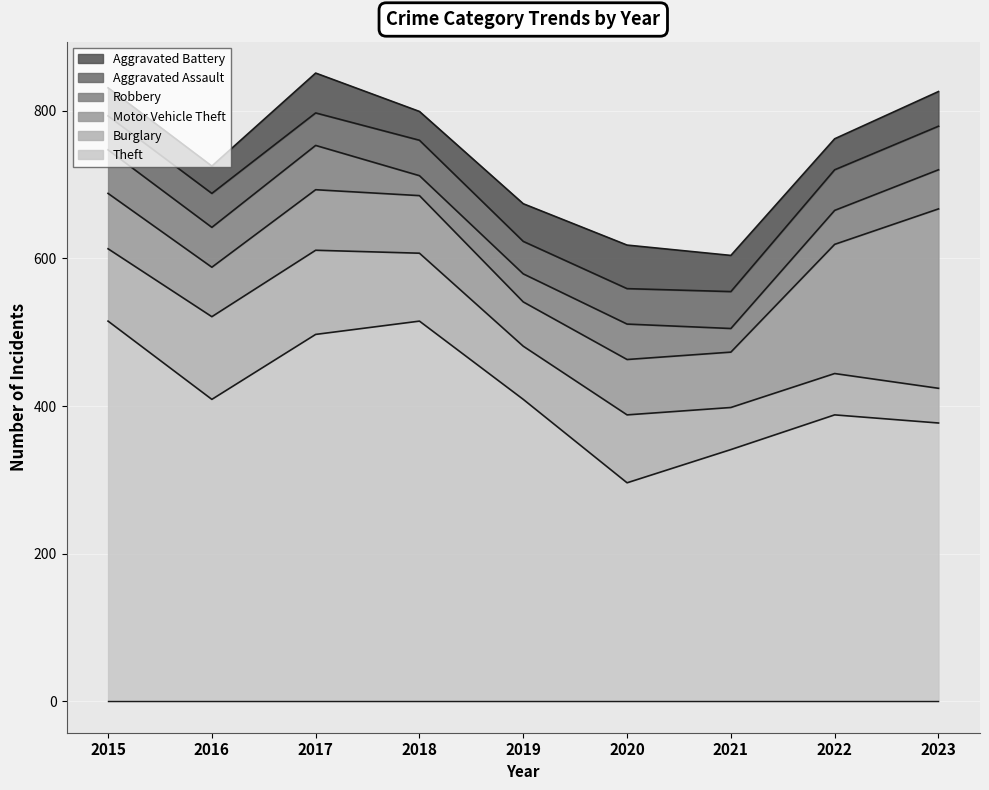

List the series in order of their peak value, lowest first.

Aggravated Assault, Aggravated Battery, Robbery, Burglary, Motor Vehicle Theft, Theft